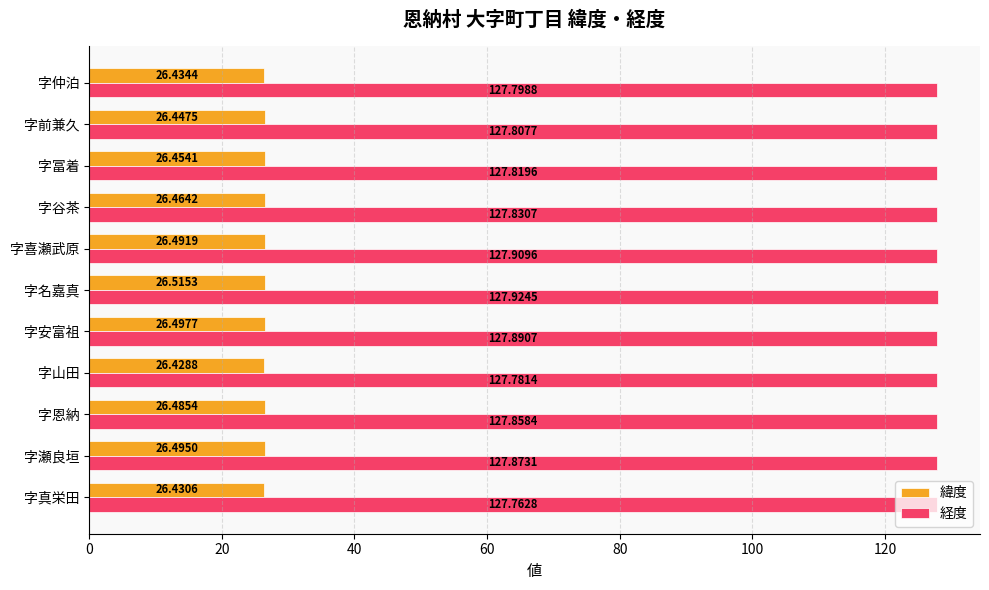

What is the spread (max minus min) of values at 字前兼久?

101.4